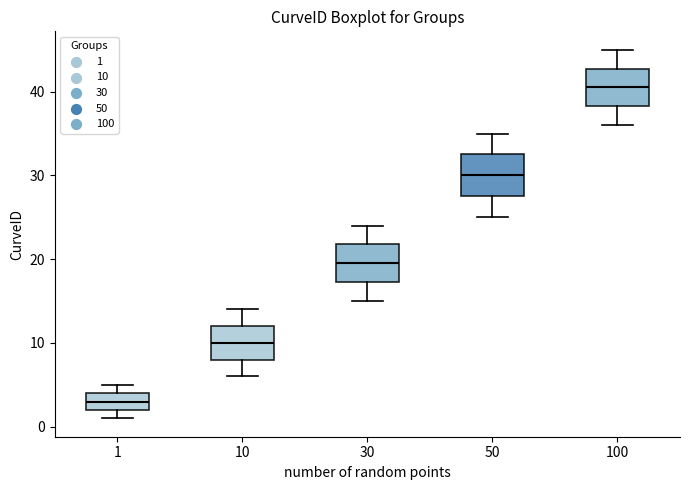

Where does the median line of the box at x = 50 sit on the y-axis? The values are not printed on the chart, so give them approximately, as read against the axis.

30